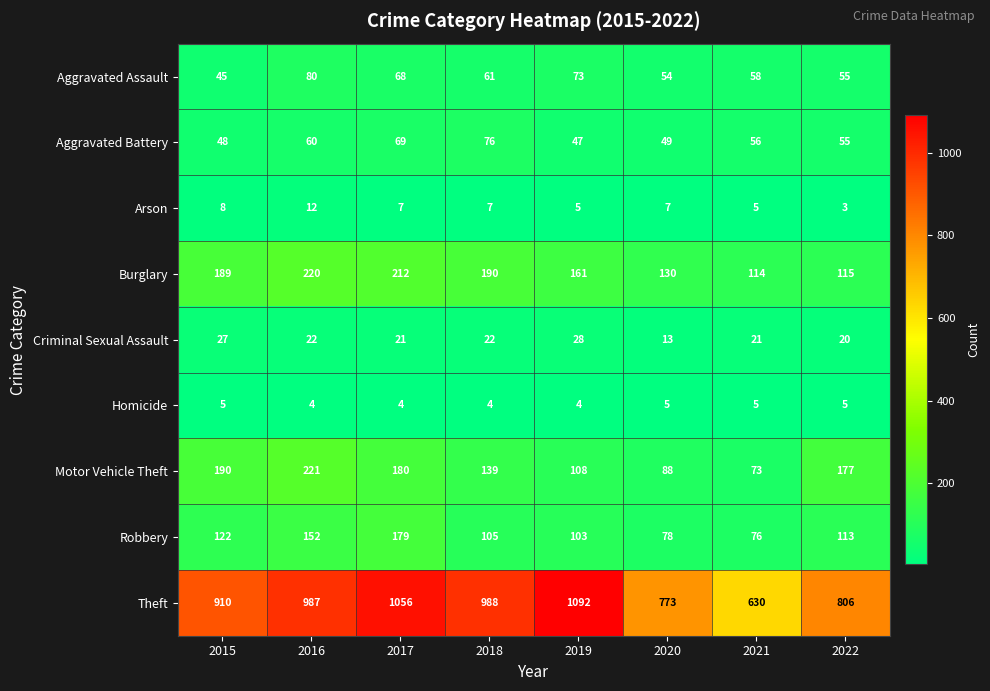

Which series has the largest total across all categories?

Theft